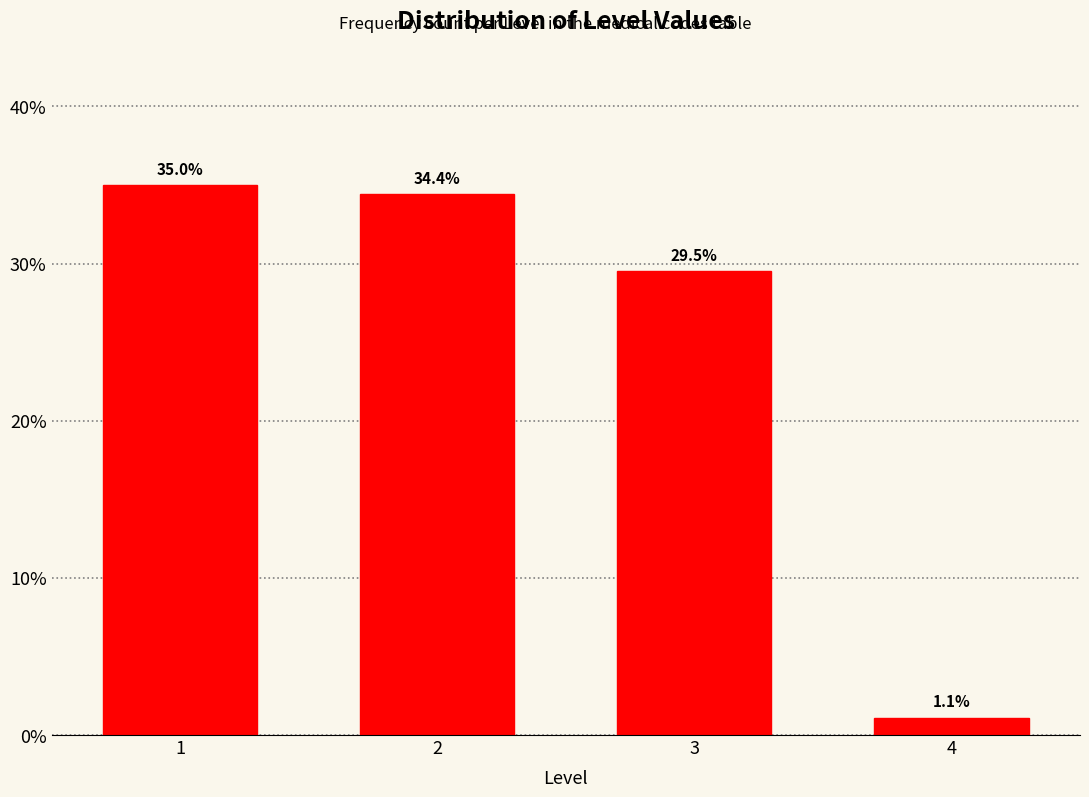

Reading left to right, extract all data points from this chart.

1=35.0	2=34.4	3=29.5	4=1.1